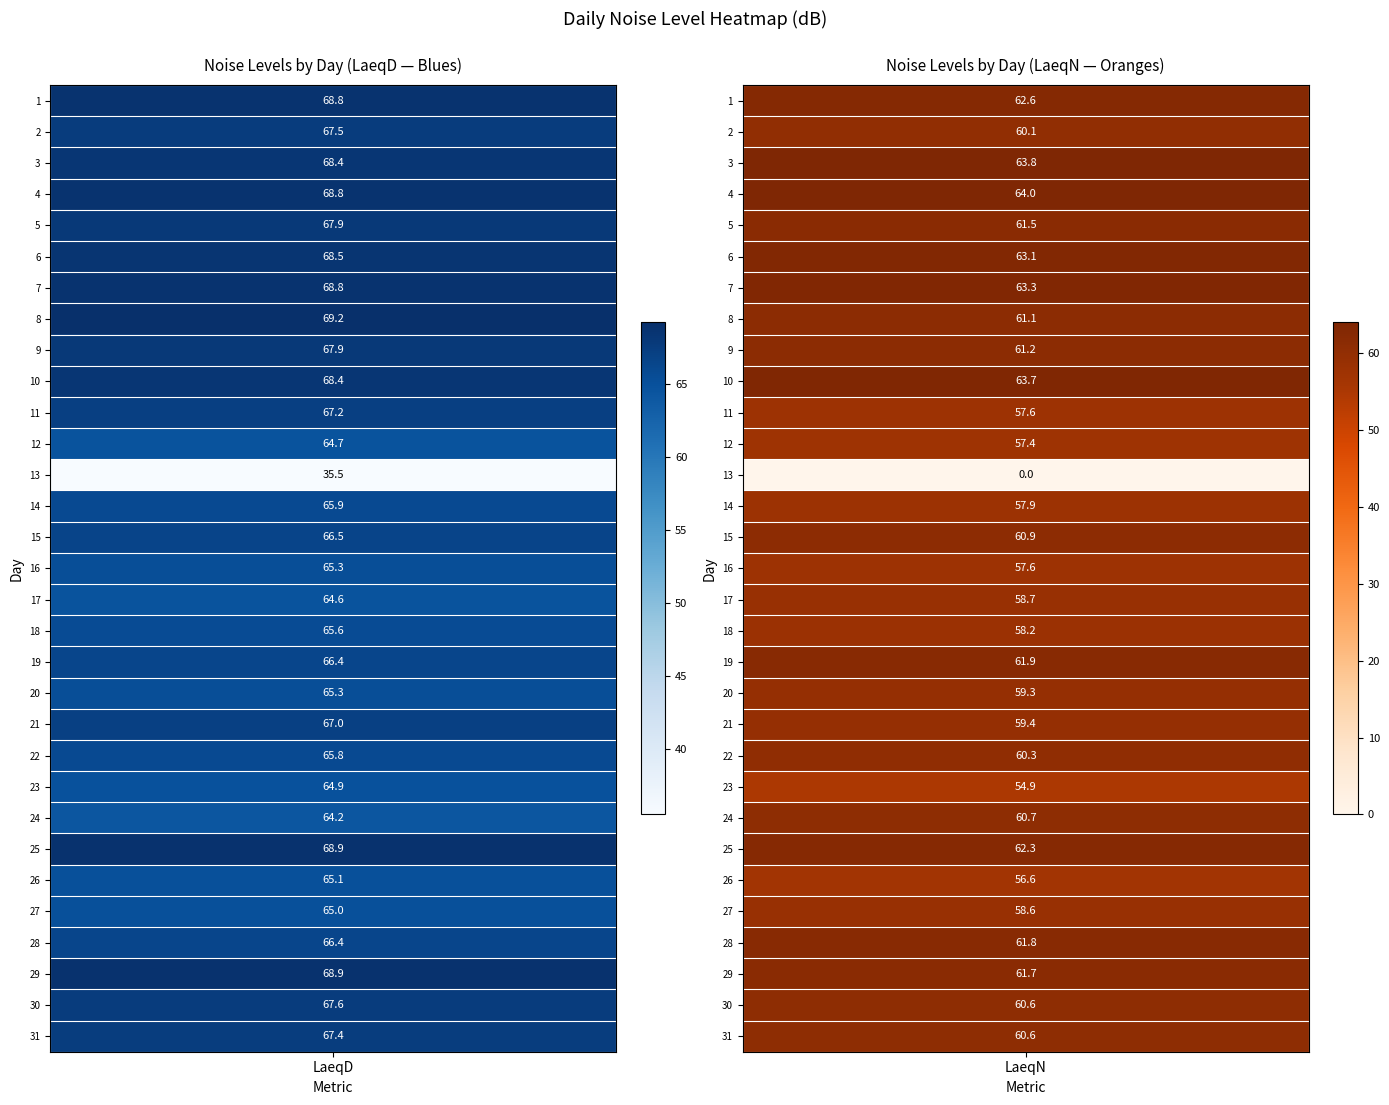

What is the lowest value of the 15 series?

60.9